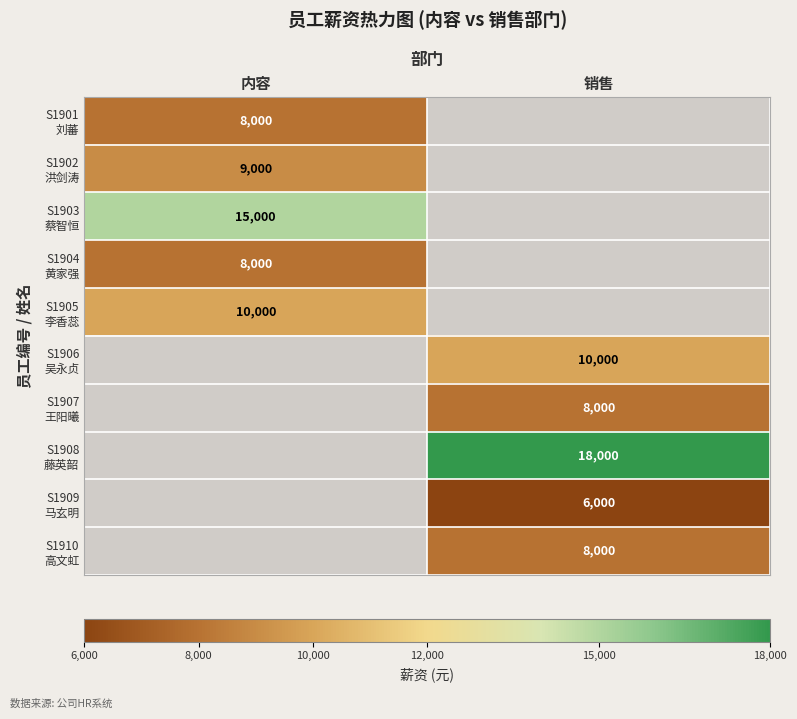

Is the value of S1909 马玄明 at 内容 greater than the value of S1910 高文虹 at 内容?

No